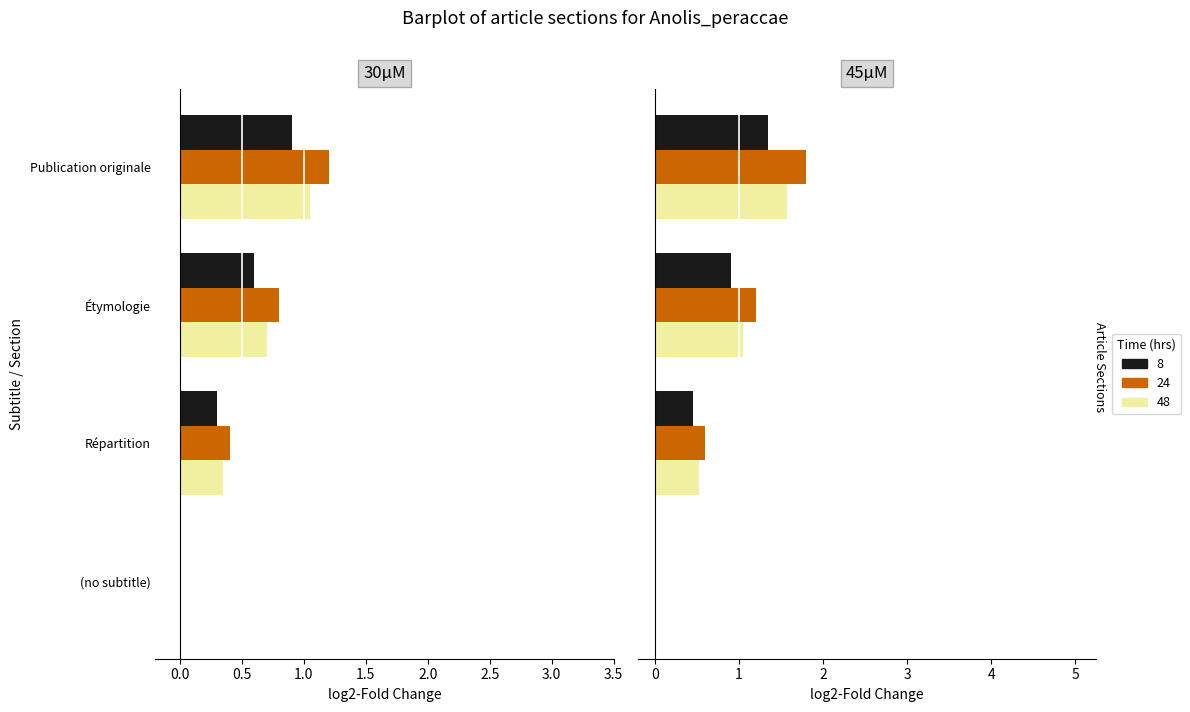

How many values are above zero?

3